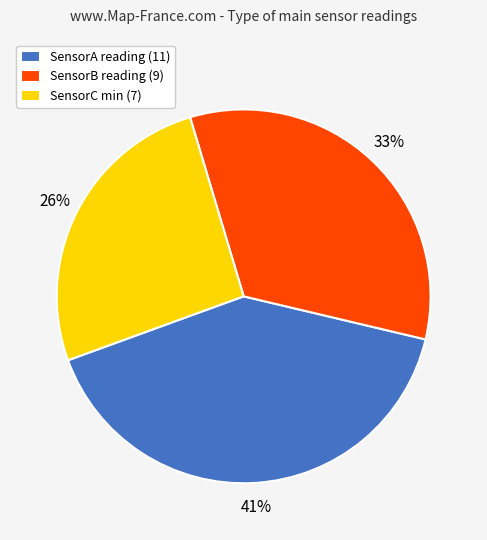

True or false: SensorB reading (9) accounts for 21% of the total.

False